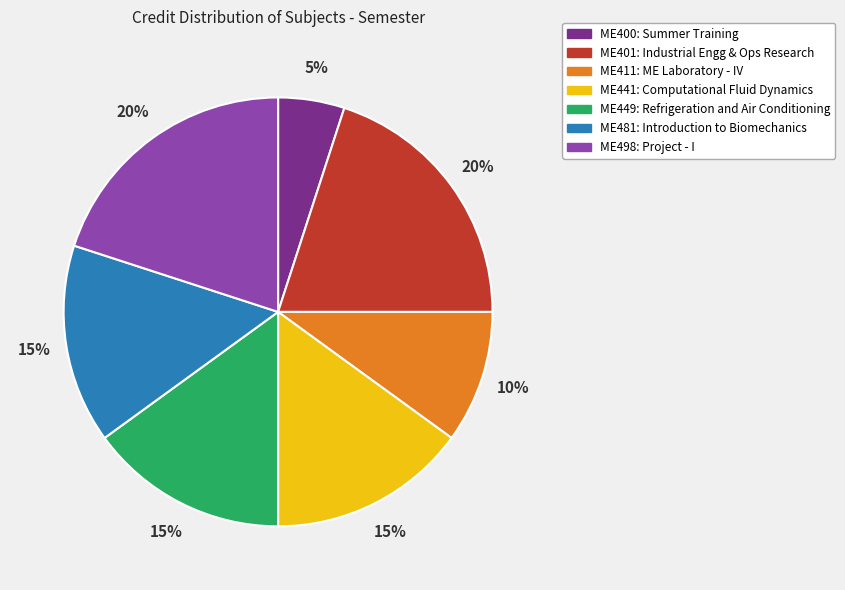

Between ME481 and ME411, which is larger?

ME481